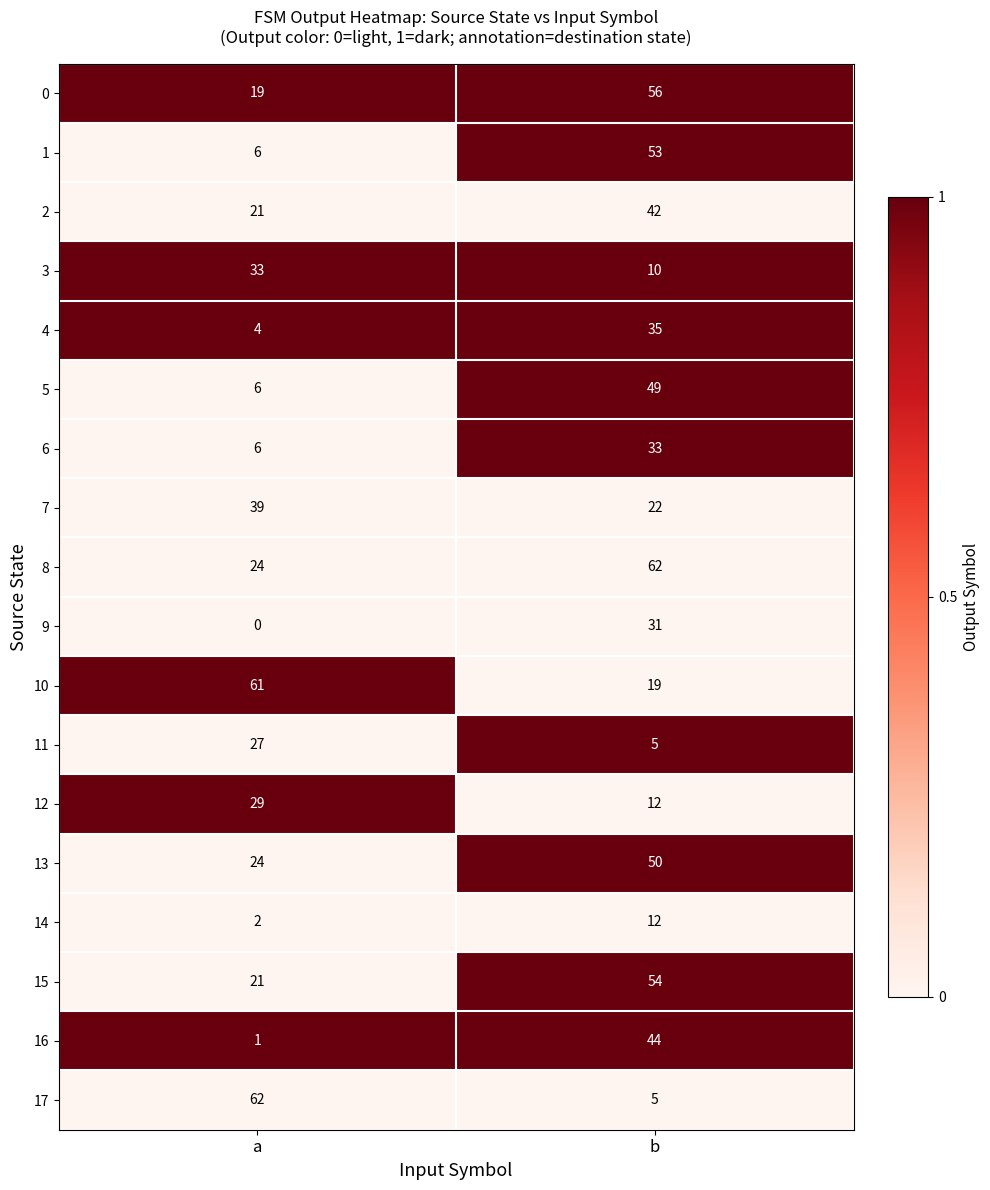

What is the spread (max minus min) of values at b?

57